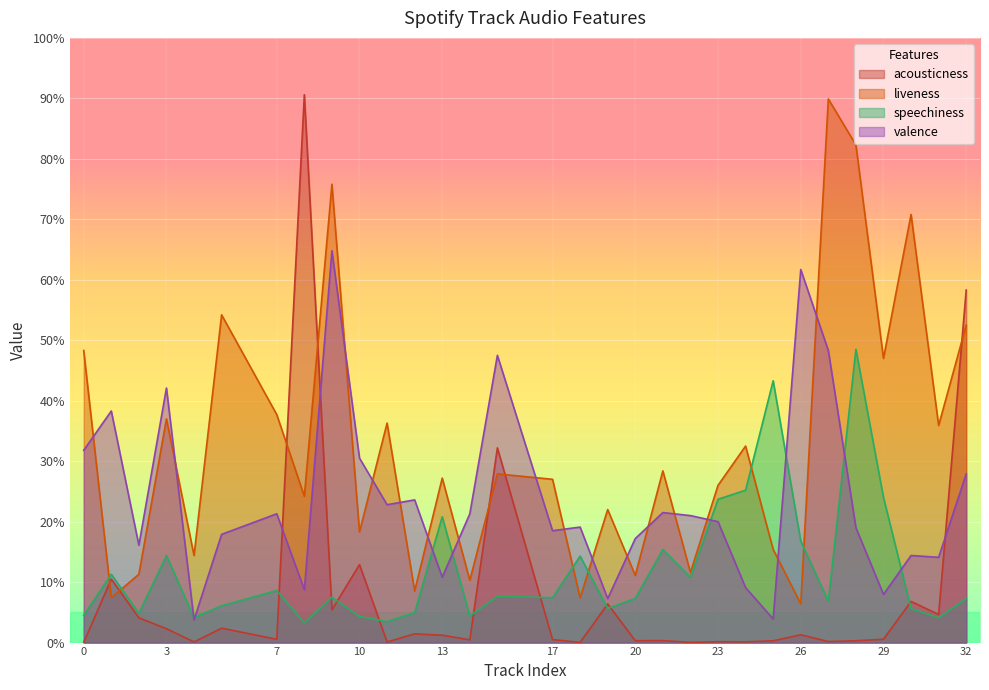

The value of speechiness at 7 is 0.0. True or false?

False